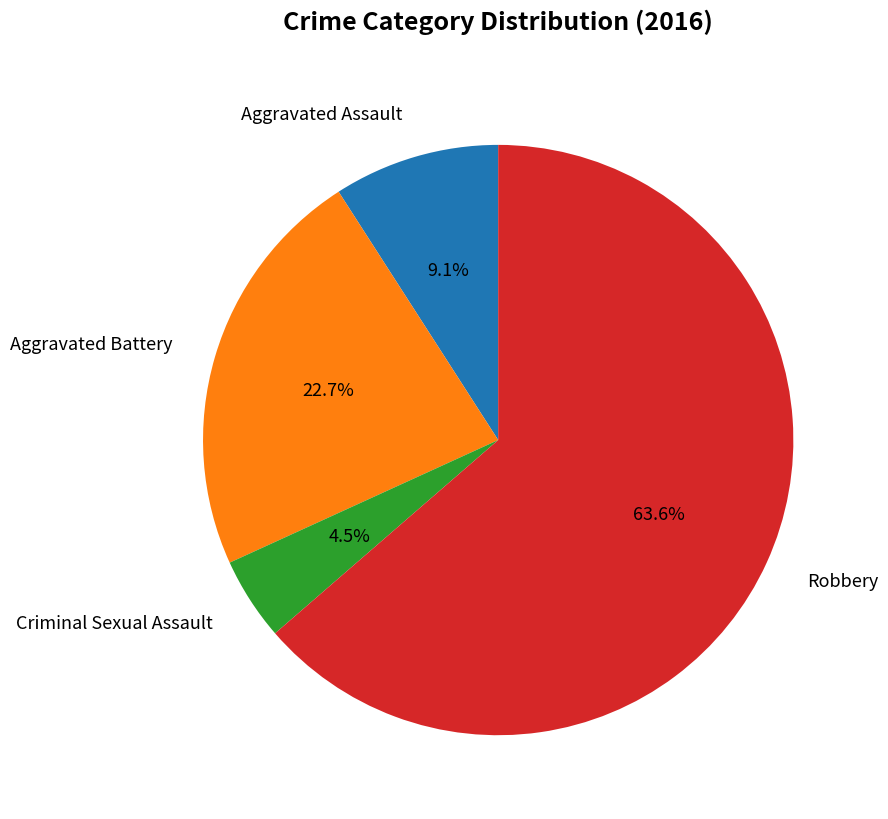

What is the total percentage of Aggravated Assault and Criminal Sexual Assault?

13.6%